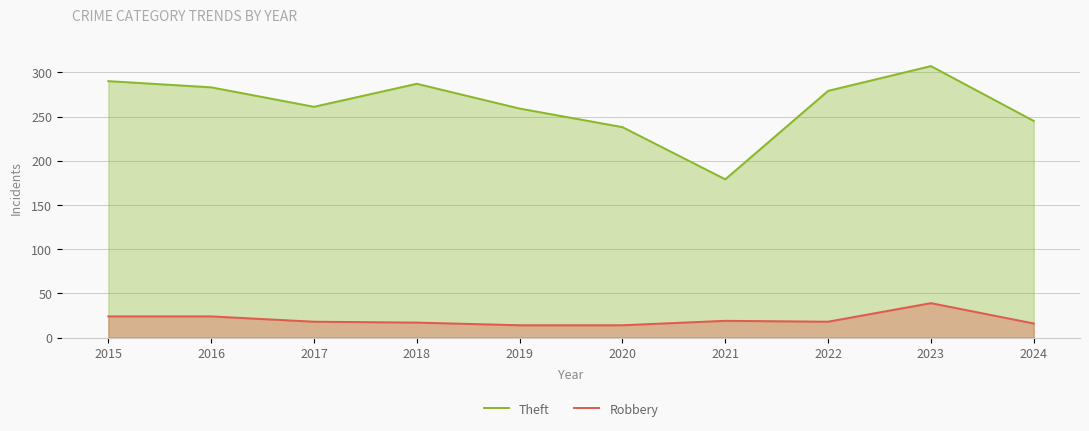

True or false: Robbery has a value of 18 at 2017.

True